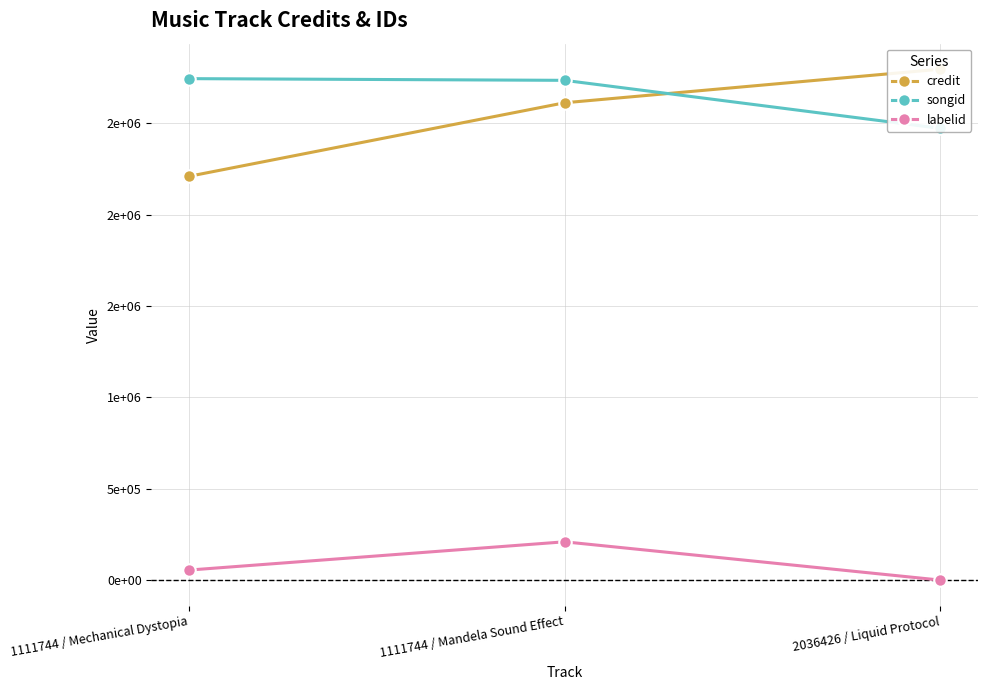

Count the labelid values in the range -1 to 209509.

3